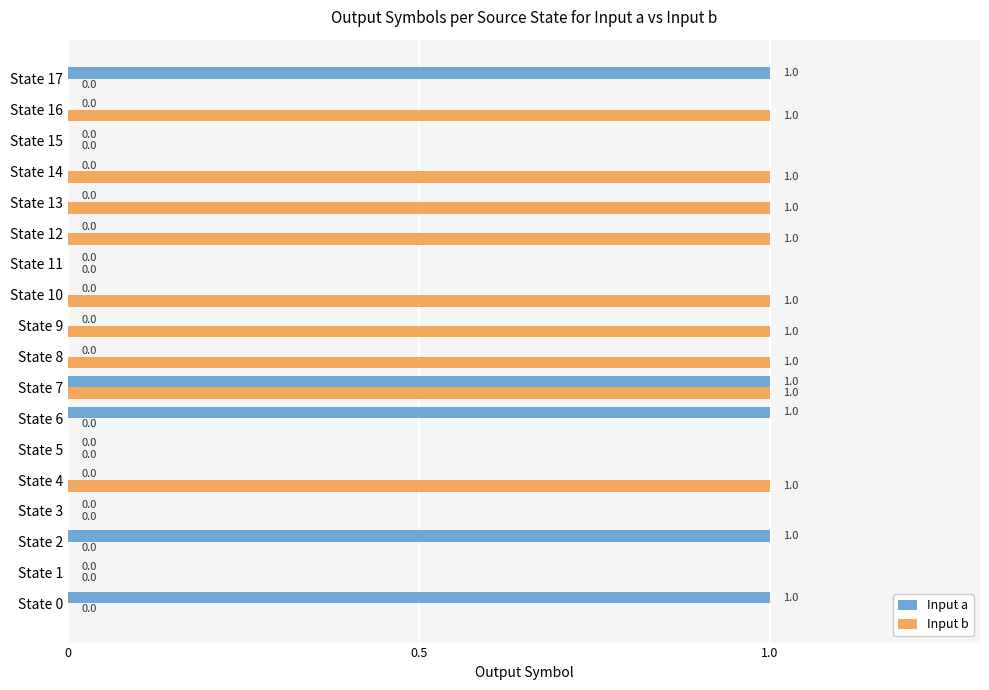

The value of Input a at State 1 is -1. True or false?

False